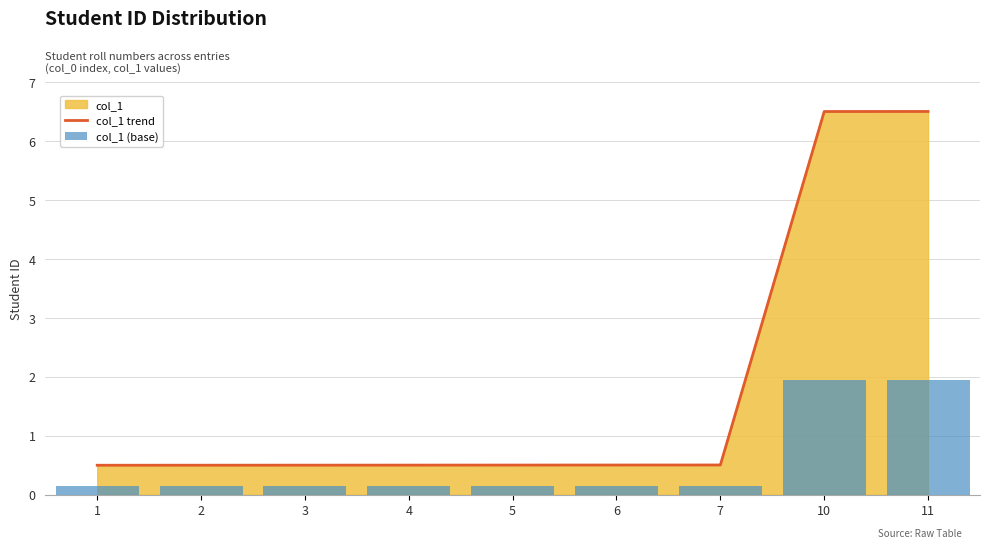

What is the difference between the col_1 (base) values at 11 and 2?

1.8